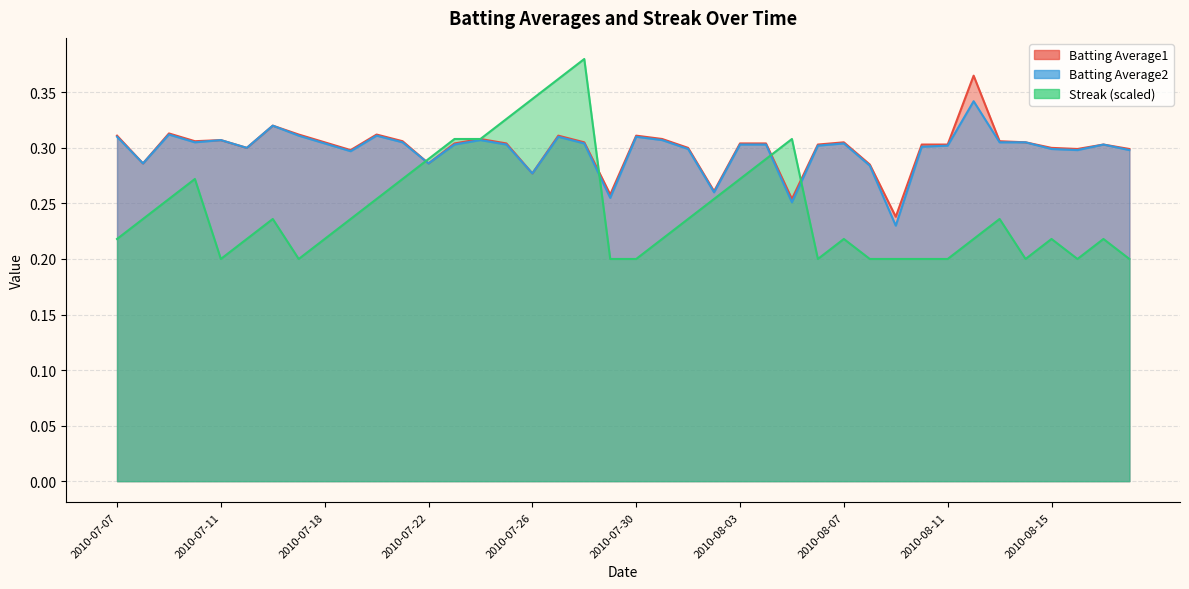

Count the Batting Average2 values in the range 0 to 1.

40